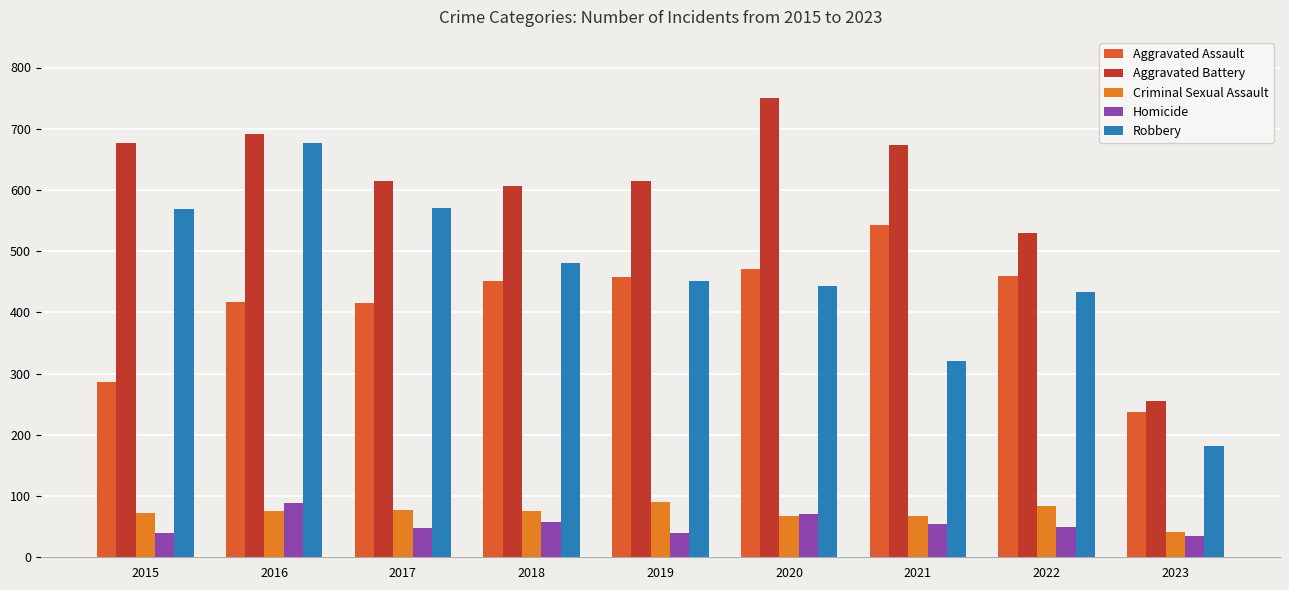

Which series has the widest spread of values?

Robbery